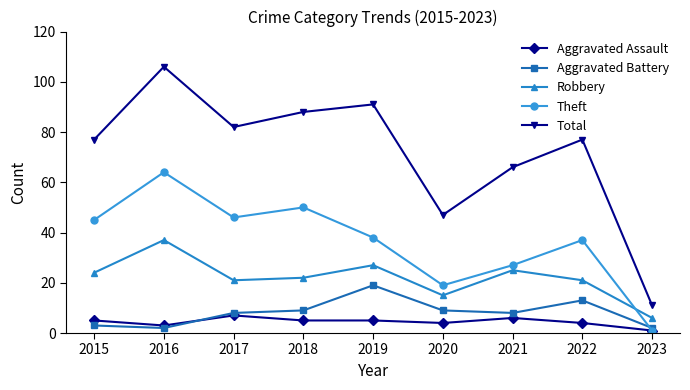

What is the difference between the Robbery values at 2020 and 2021?

10